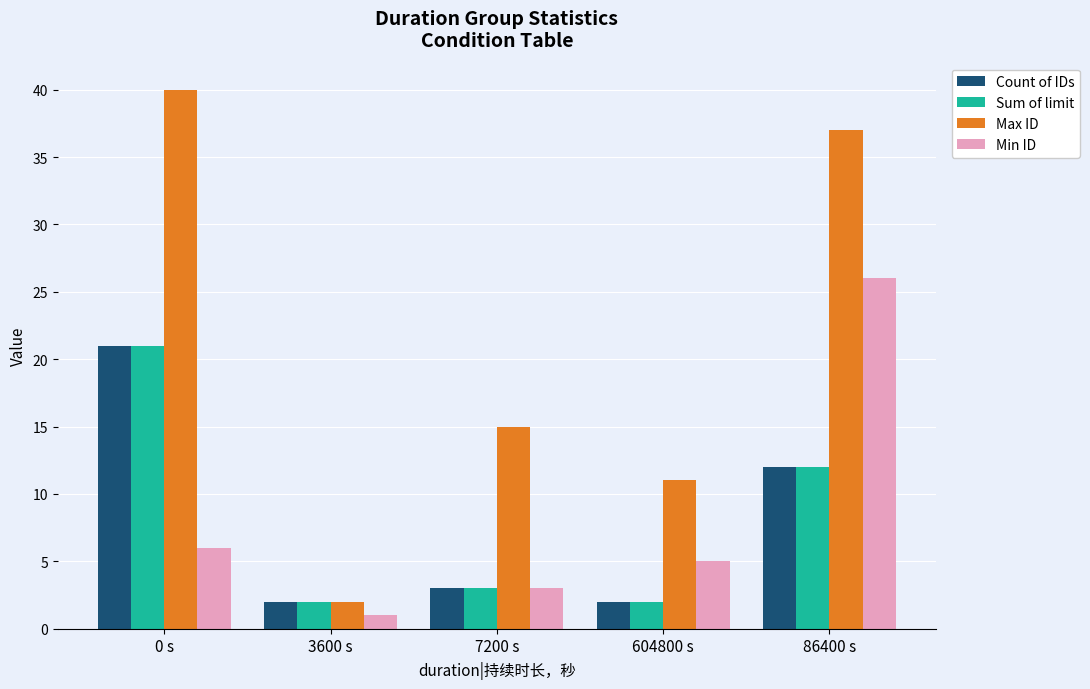

What is the label of the 2nd bar from the right?

604800 s